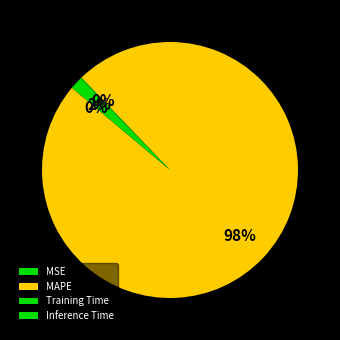

Does MAPE account for over 50% of the chart?

Yes